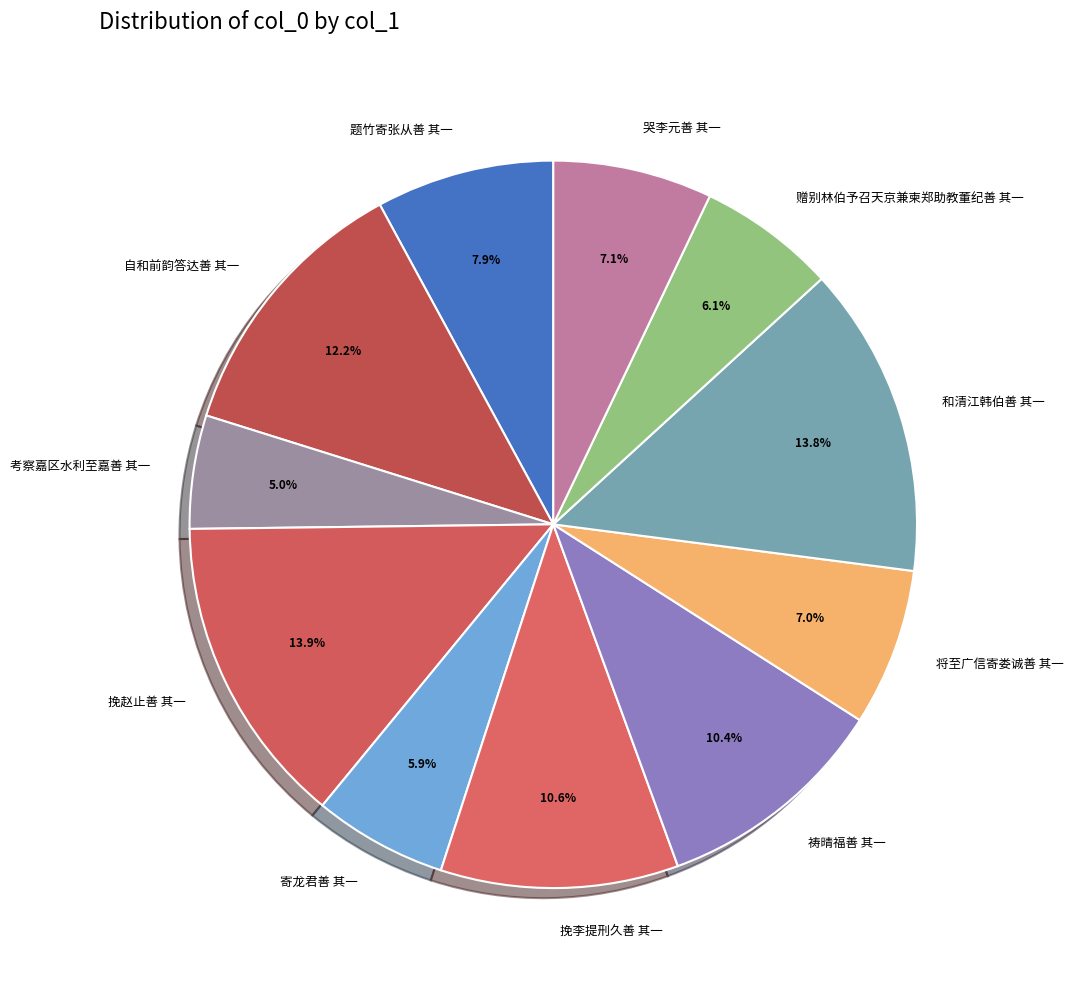

To the nearest percent, what is the difference between the 赠别林伯予召天京兼柬郑助教董纪善 其一 and 将至广信寄娄诚善 其一 slice percentages?

1%